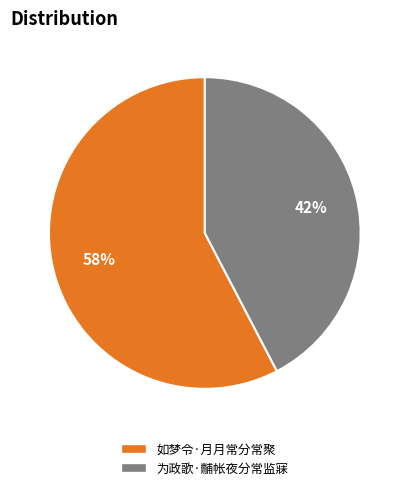

Which slice is the largest?

如梦令·月月常分常聚